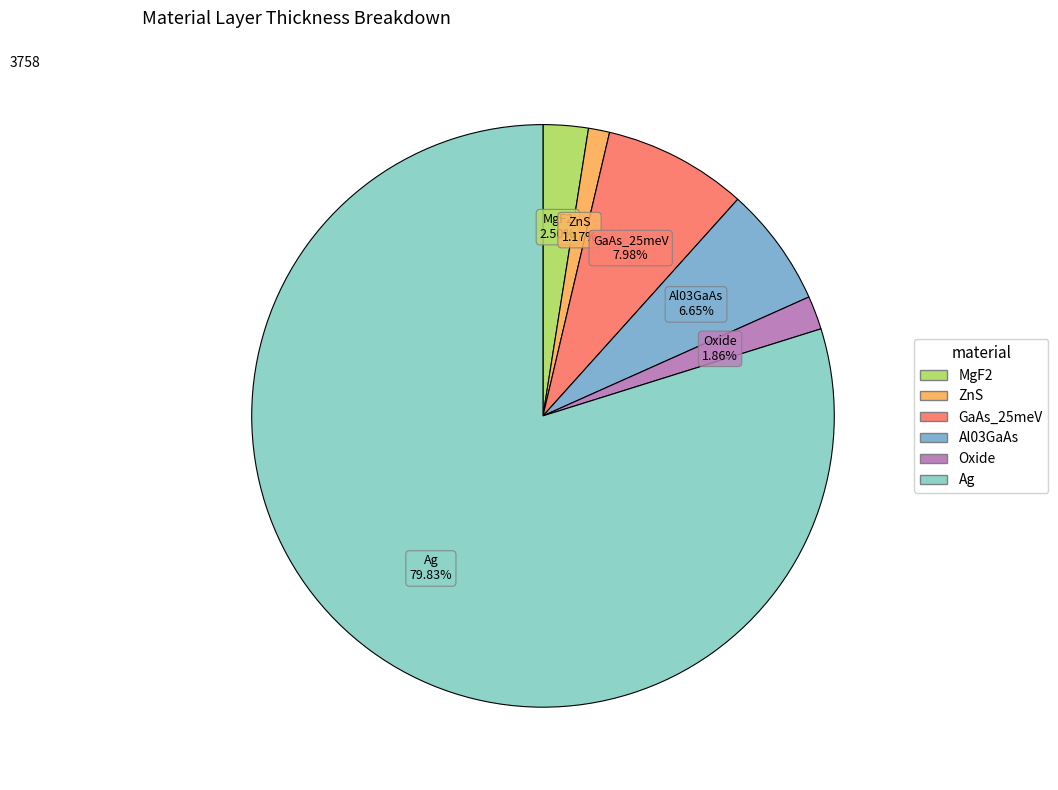

What portion of the pie excludes MgF2?

97.5%